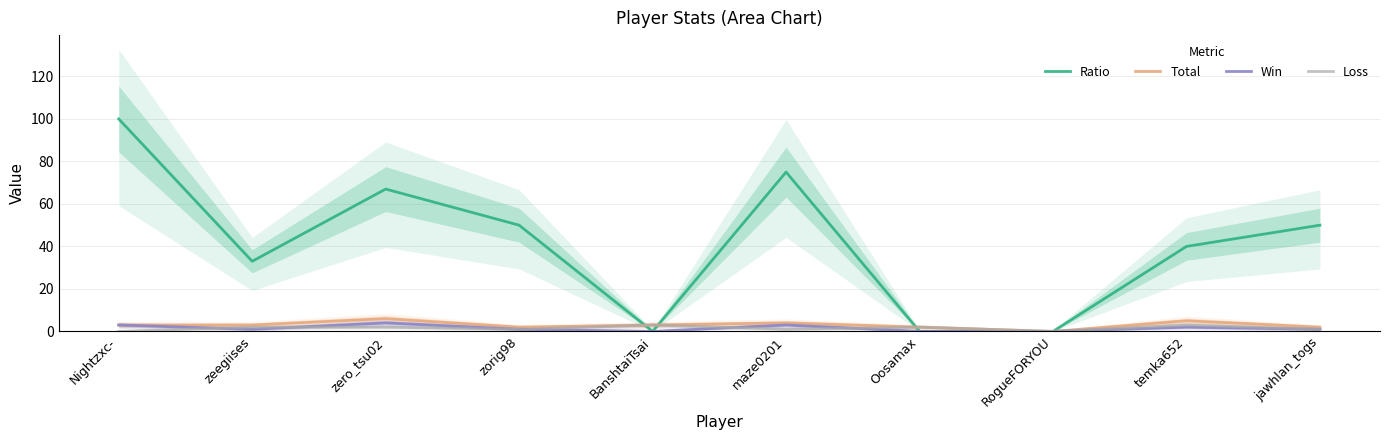

What is the difference between the maximum and second lowest values in the Win series?

4